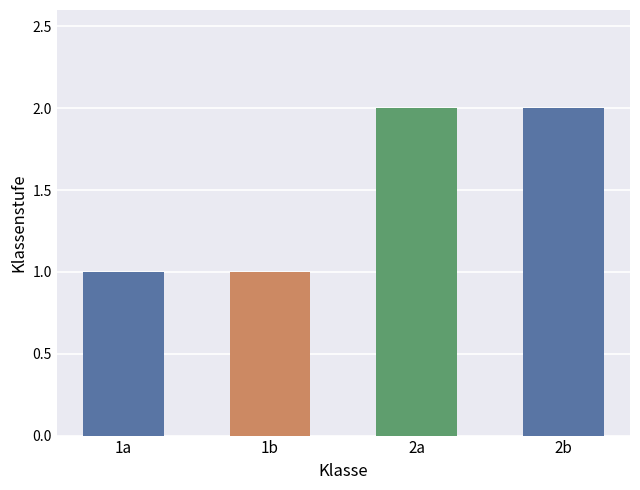

What value does the data have at 1b?

1